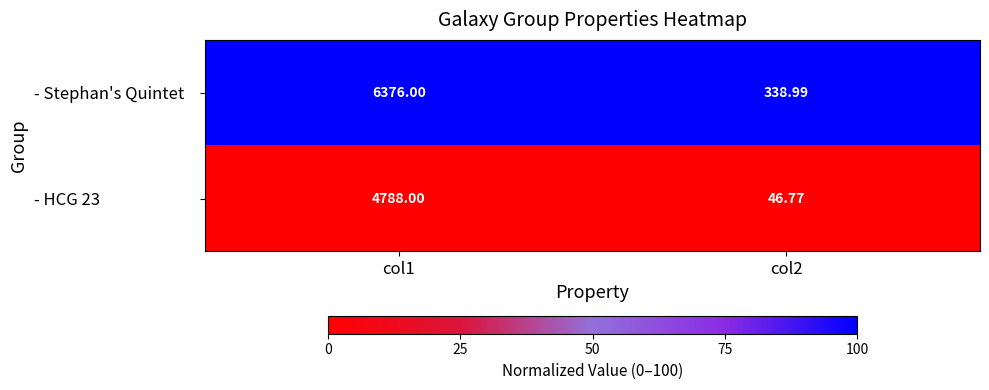

Is the value of - HCG 23 at col2 greater than the value of - Stephan's Quintet at col2?

No